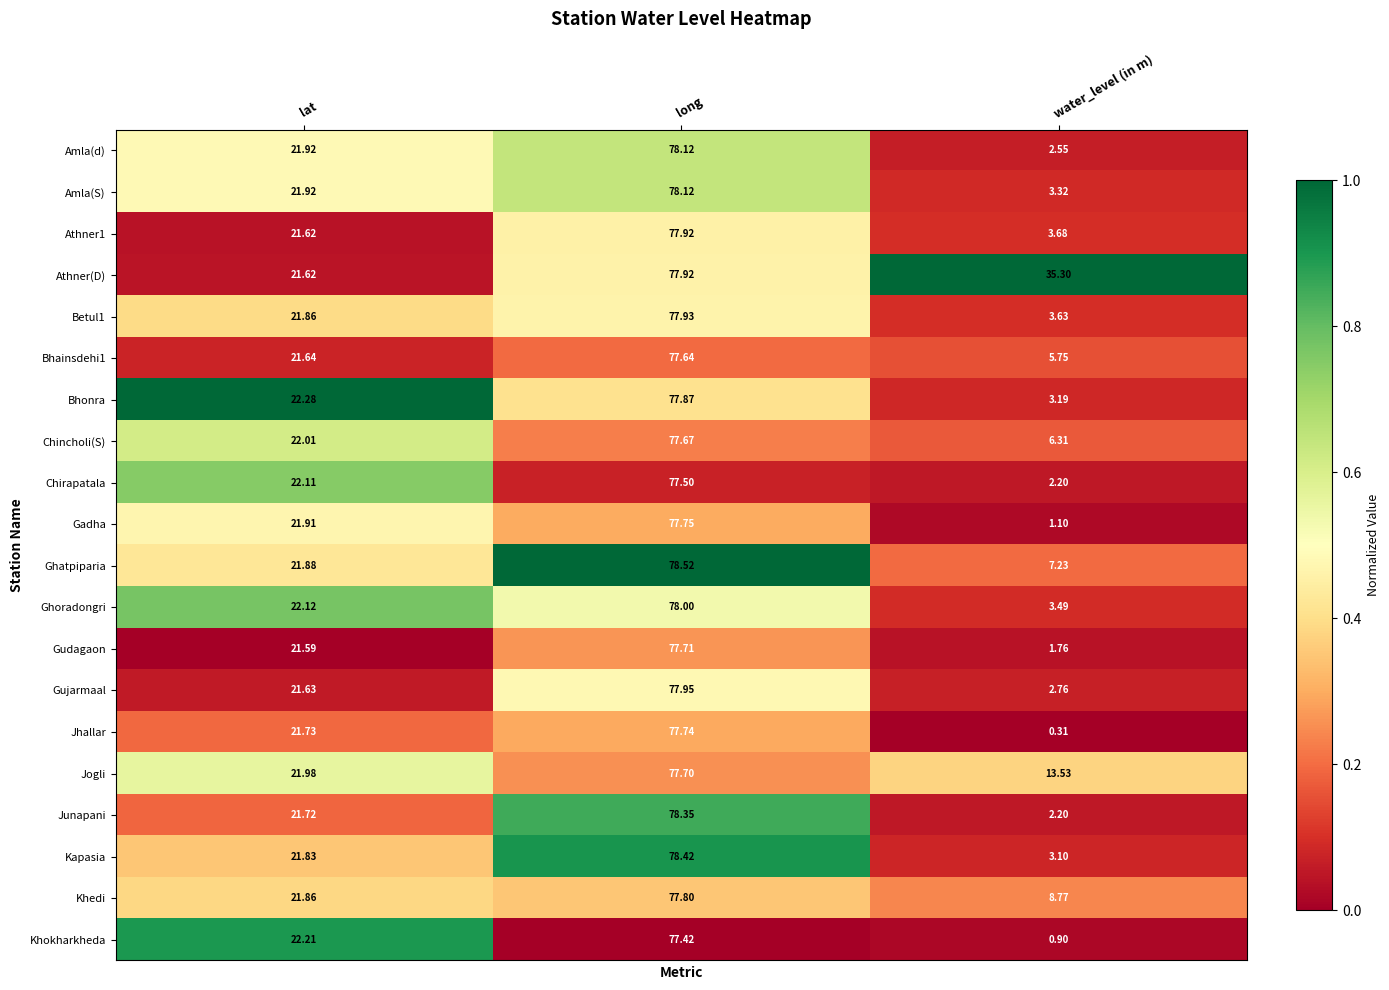

Where does the Amla(d) series first go above 21?

lat